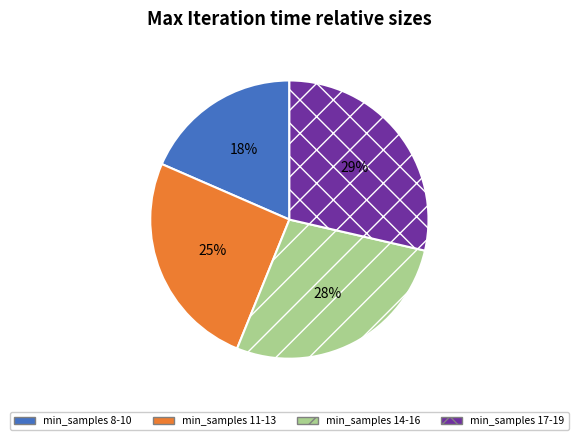

What percentage is the min_samples 14-16 slice, to the nearest percent?

28%